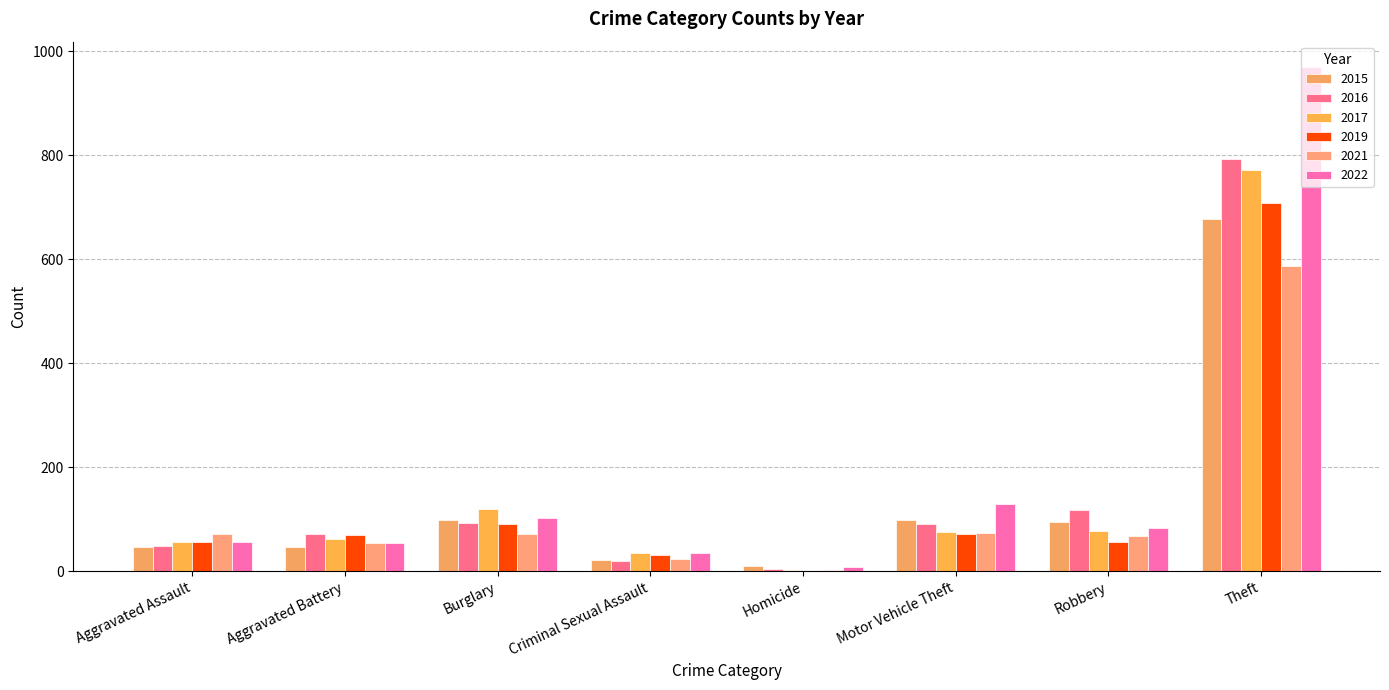

How many groups of bars are there?

8